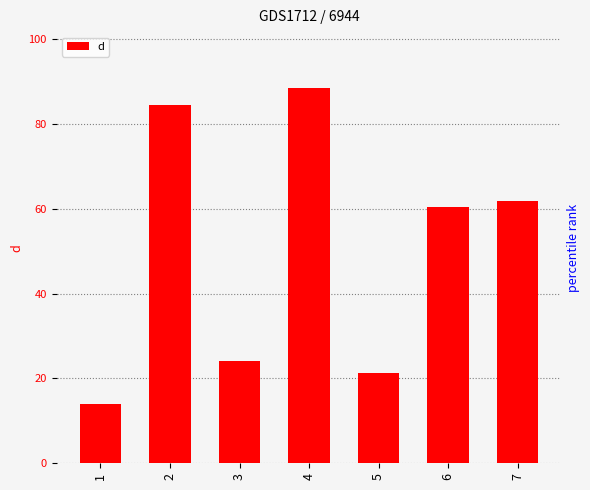

Approximately how many times larger is the value at 6 compared to 4?

0.7